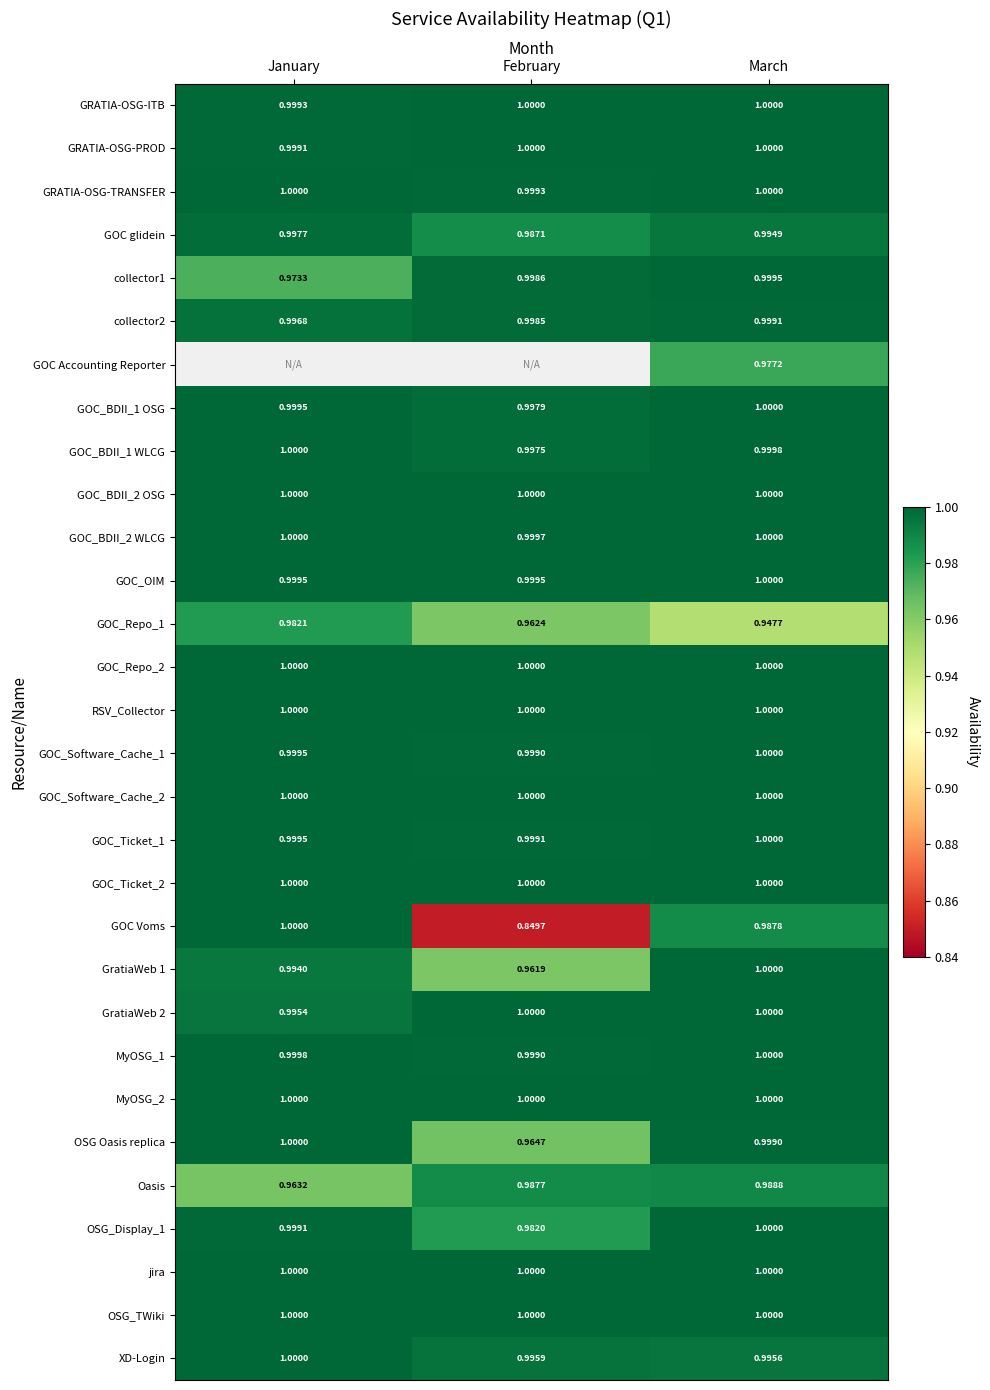

What is the lowest value of the OSG_TWiki series?

1.0